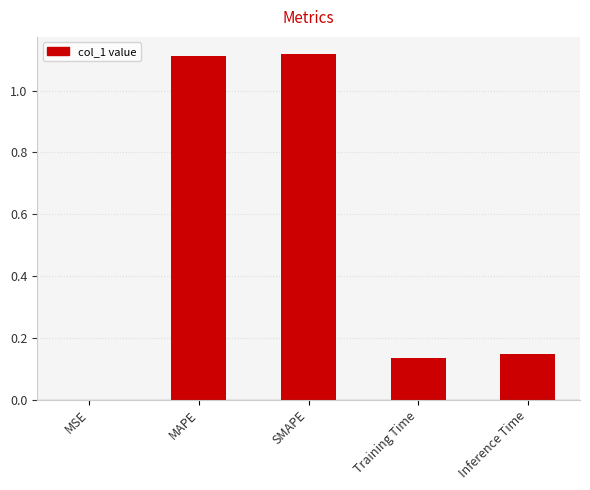

The chart shows a value of 1.6 at SMAPE. True or false?

False